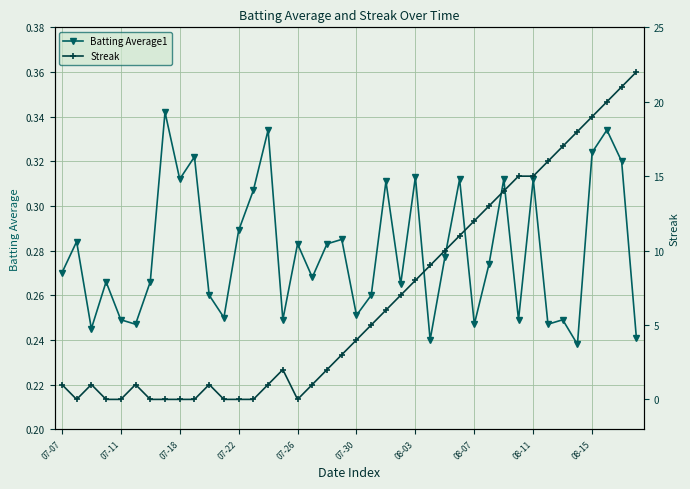

Does the chart display data point markers on the line(s)?

Yes